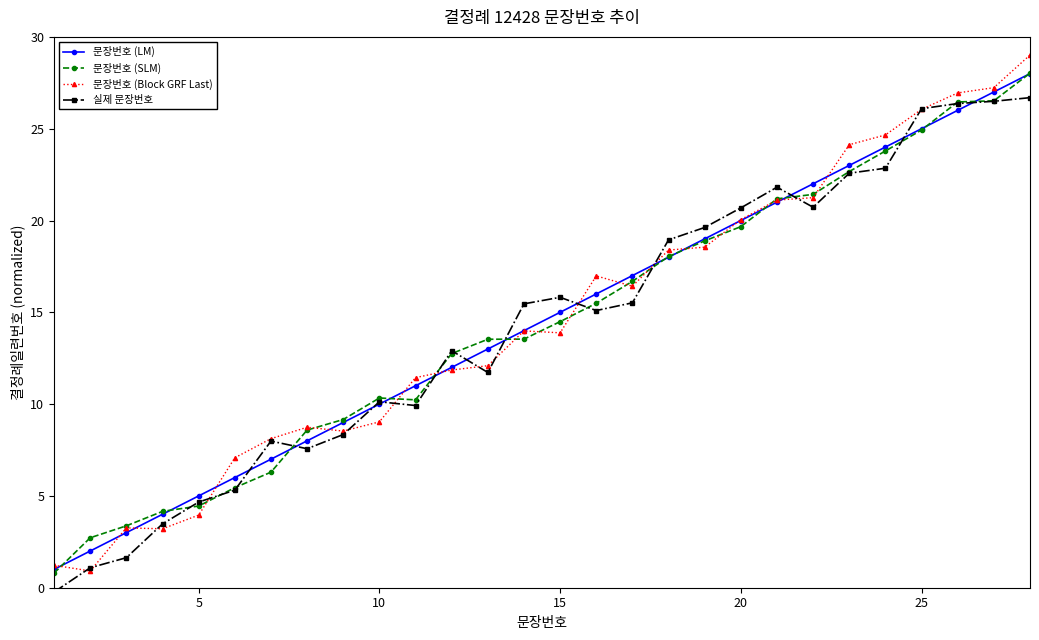

Which series has the largest range (max minus min)?

문장번호 (Block GRF Last)